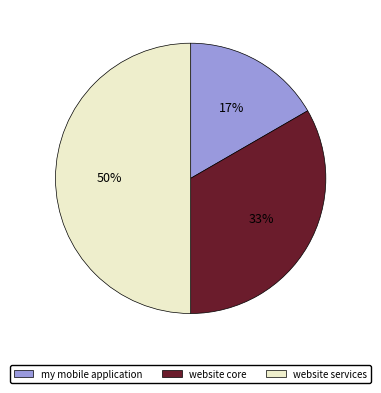

Which has a higher value, my mobile application or website services?

website services